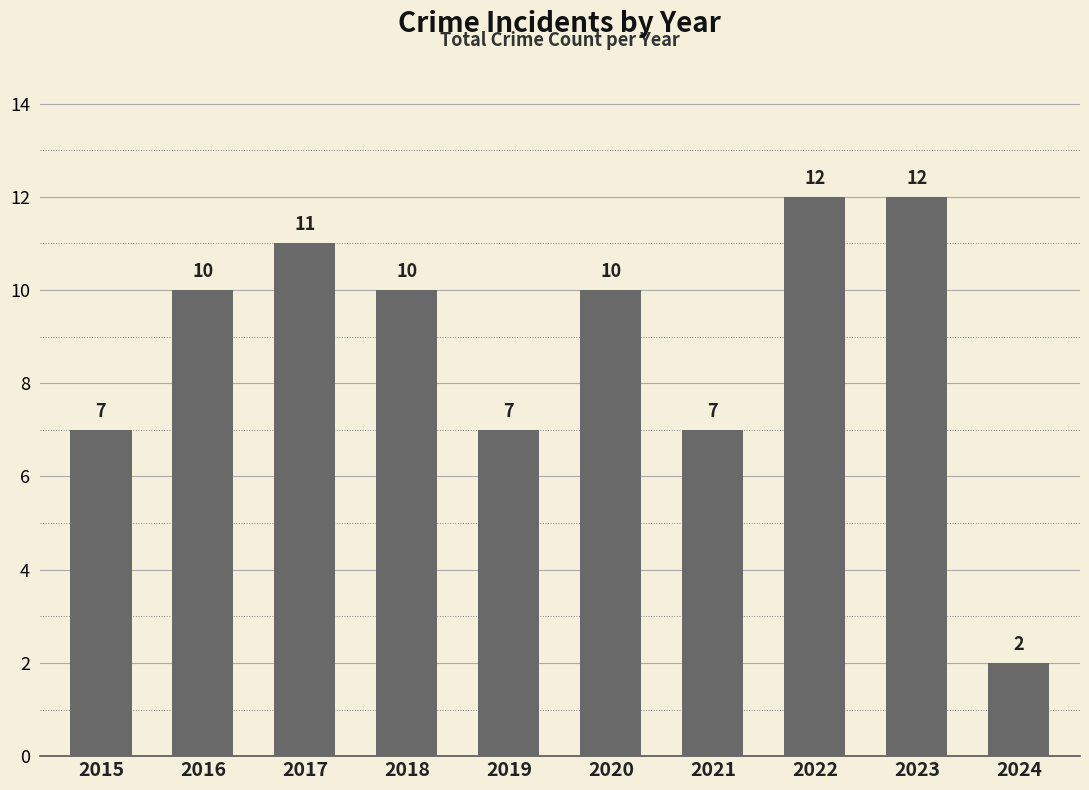

What is the value of the 10th bar from the left?

2